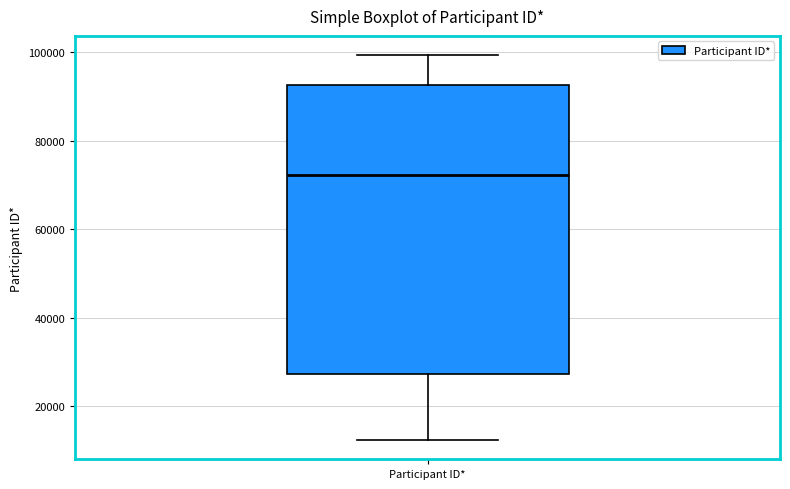

Transcribe this box plot: give where the median line is, the range the box spans, and where the two whiskers end, as read against the y-axis. The values are not printed on the chart, so give them approximately, as read against the axis.

median 72000, box 28000 to 92000, whiskers 12000 to 100000